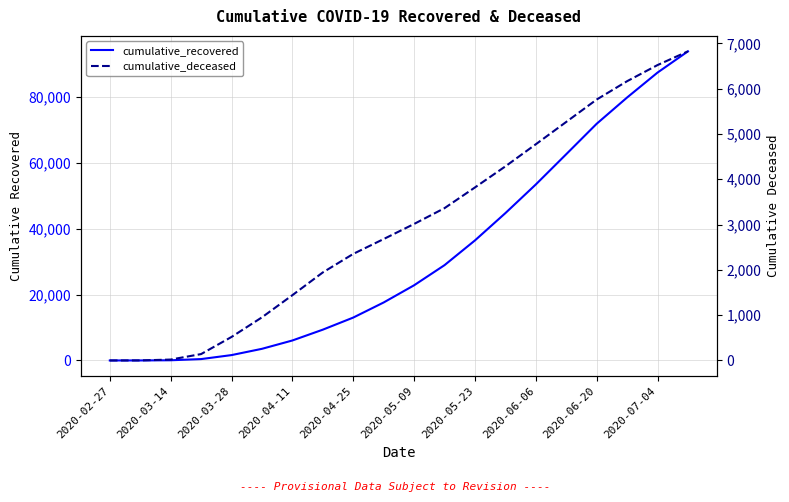

Which series has the largest range (max minus min)?

cumulative_recovered